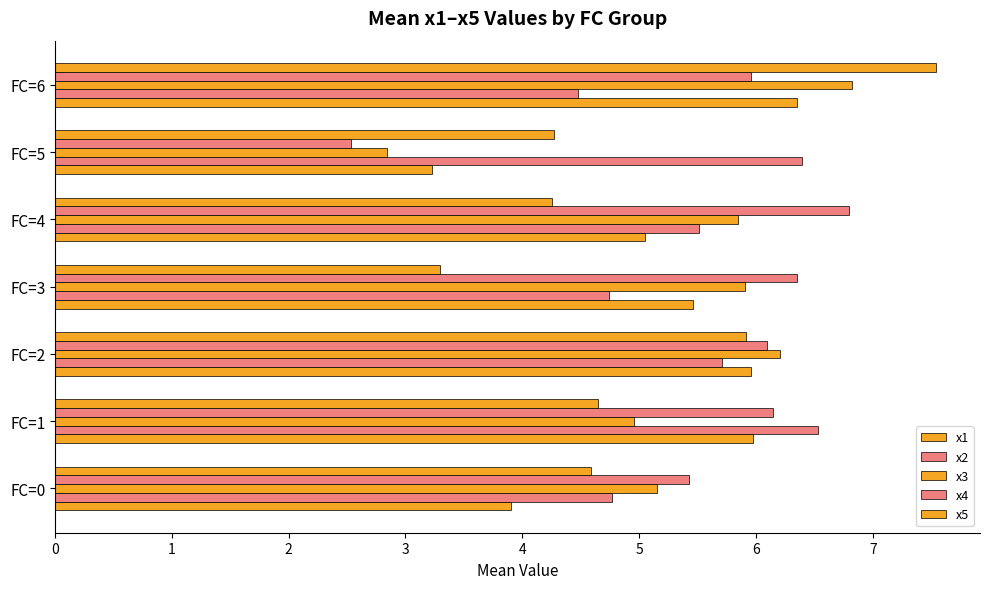

Count the number of data series in this chart.

5